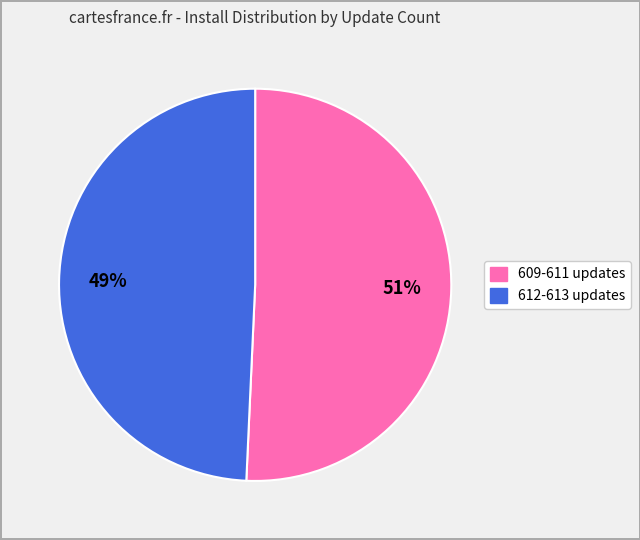

To the nearest percent, what is the average slice percentage?

50%